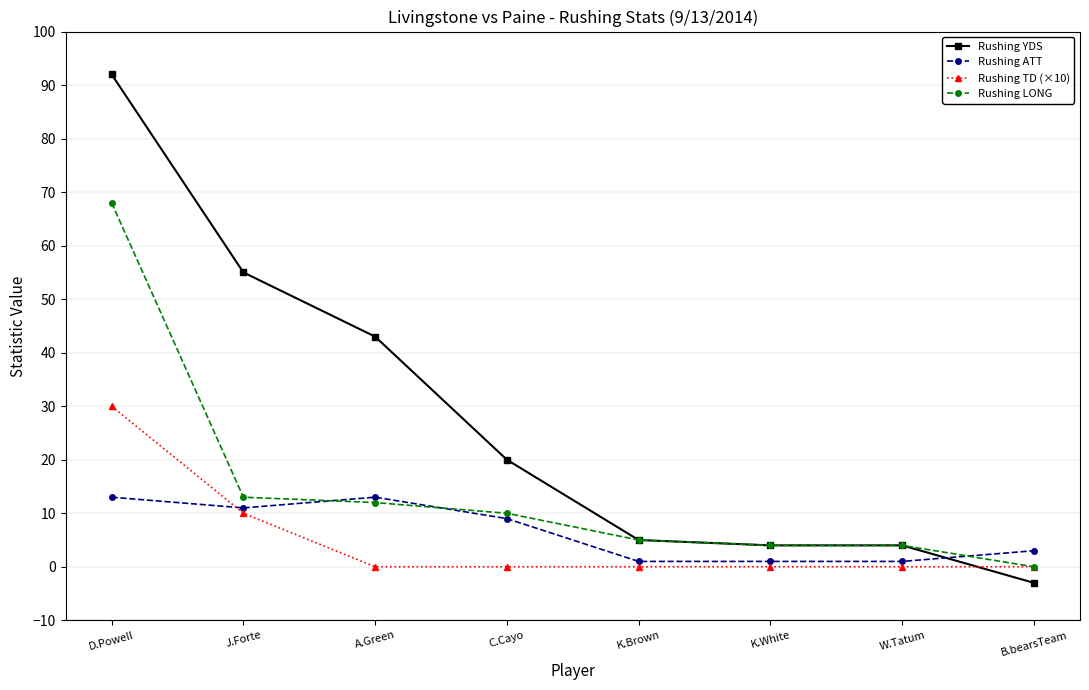

What is the total value across all series at J.Forte?

89